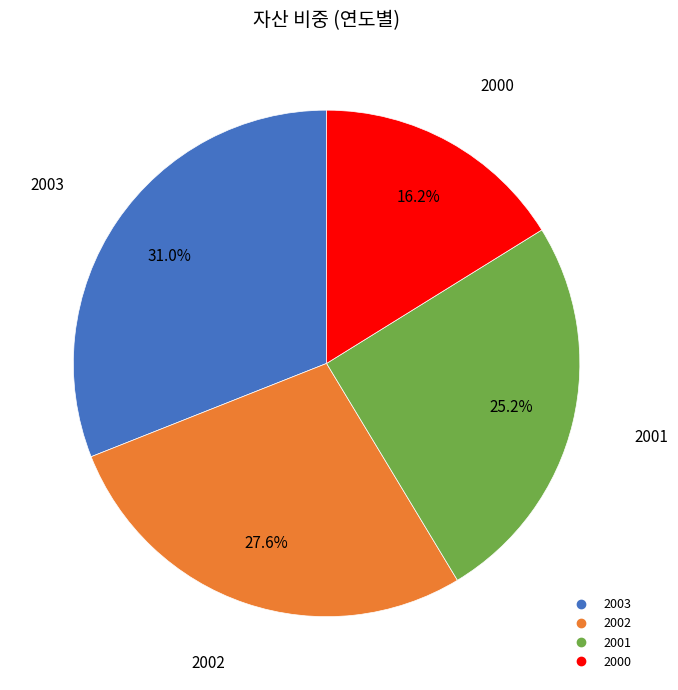

To the nearest percent, what percentage of the pie is 2000?

16%